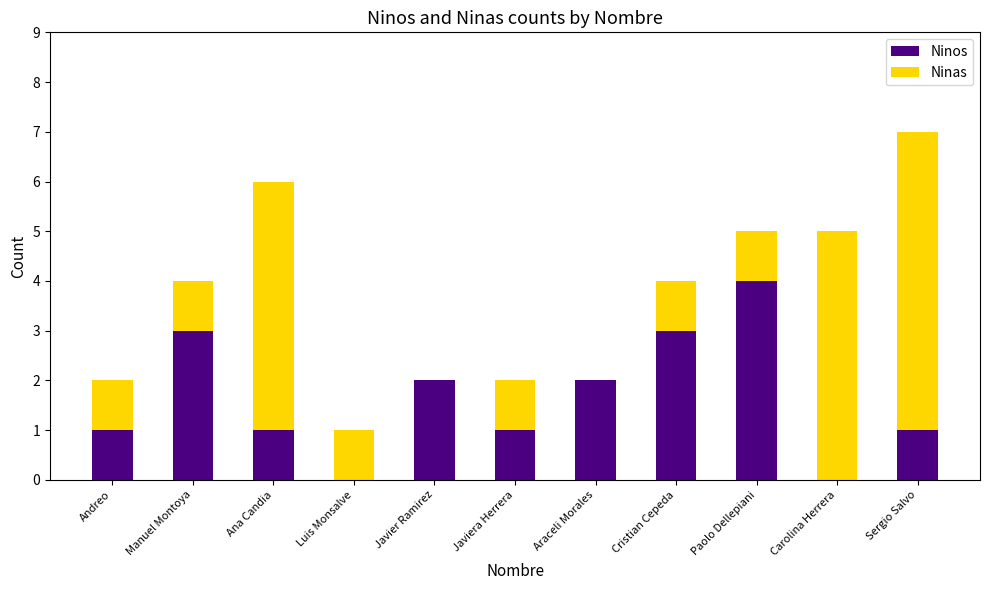

What are all the series names shown in the legend?

Ninos, Ninas